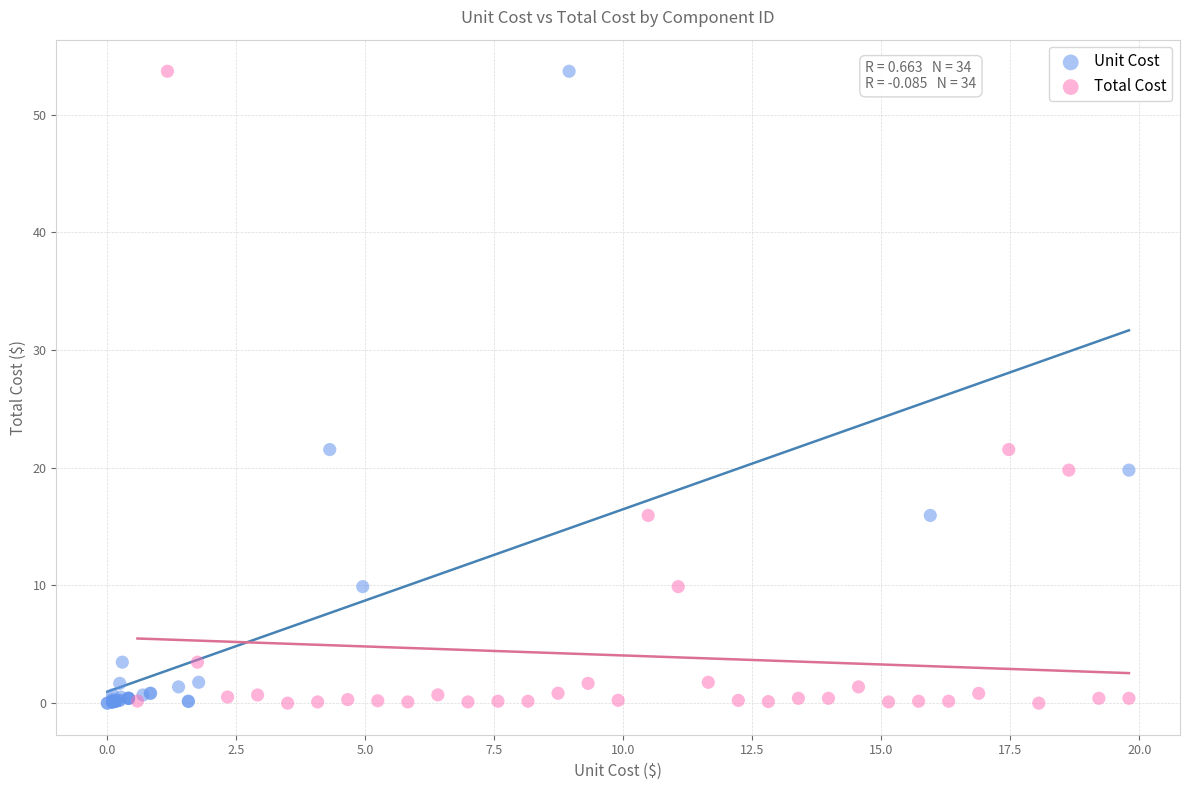

What are all the series names shown in the legend?

Unit Cost, Total Cost